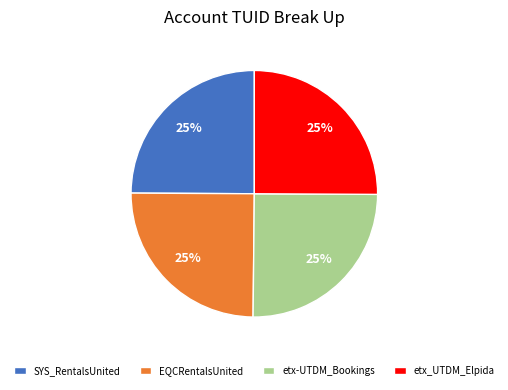

Is it true that etx-UTDM_Bookings is 25% of the pie?

True